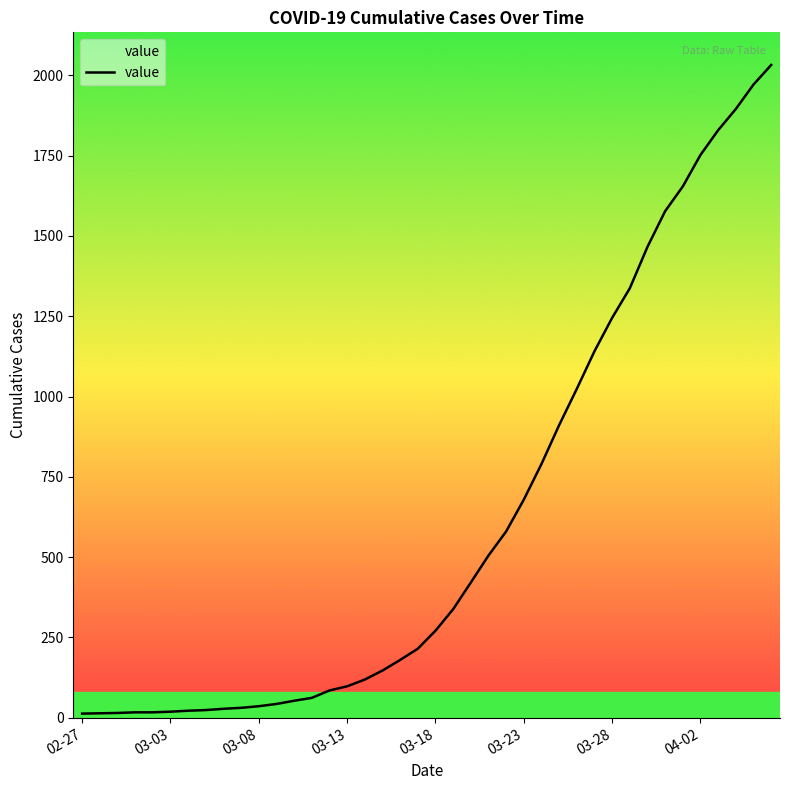

What is the greatest value displayed?

2032